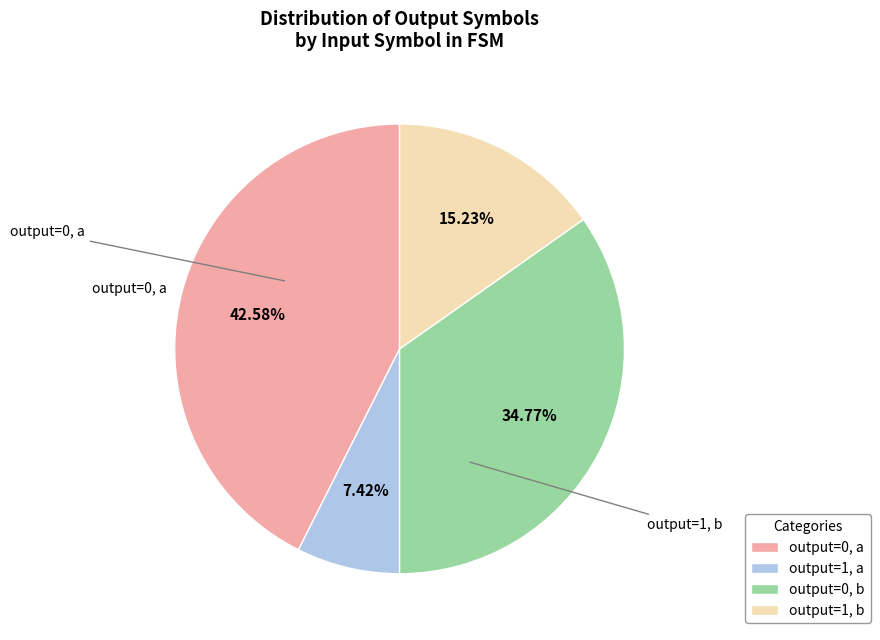

What is the ratio of the value at output=1, a to the value at output=1, b?

0.5